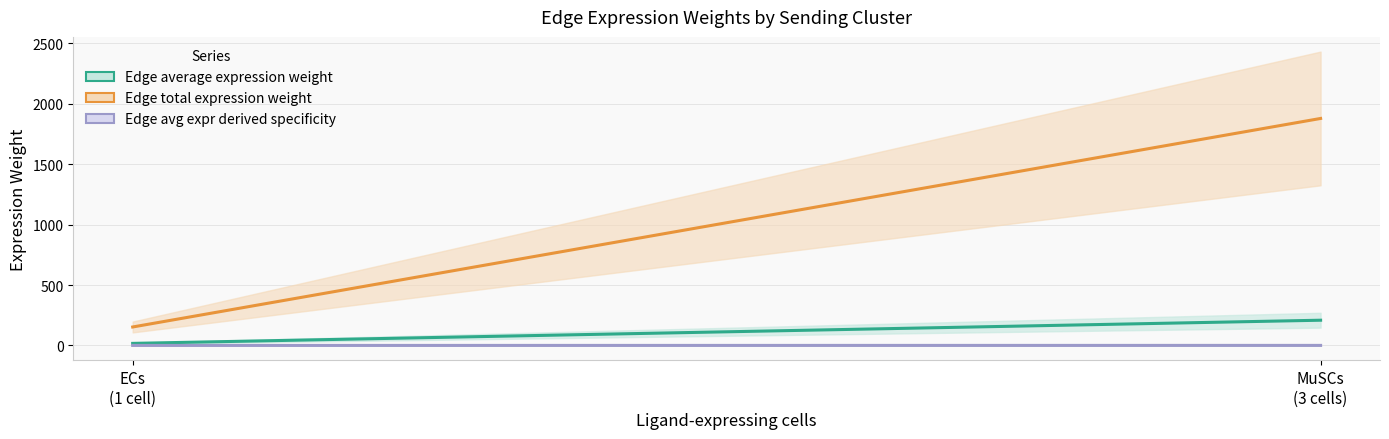

What is the difference between the maximum and minimum values in the Edge average expression weight series?

191.7